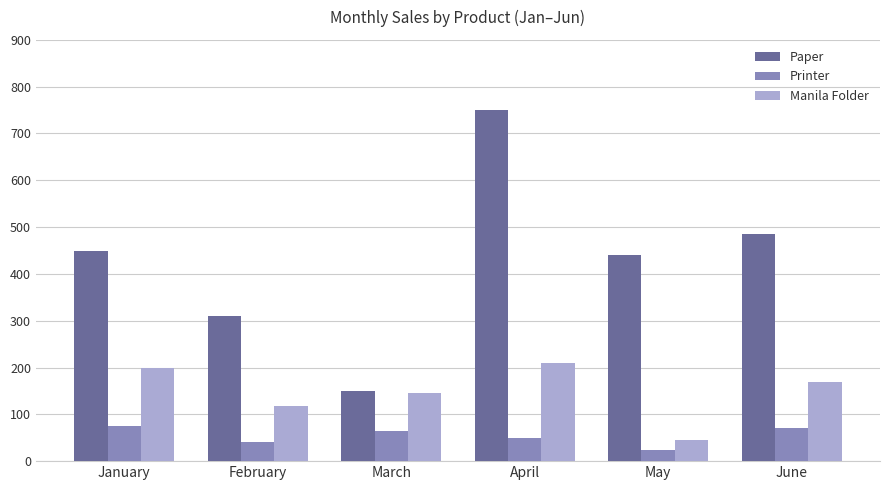

The Printer series shows 40 at February. True or false?

True